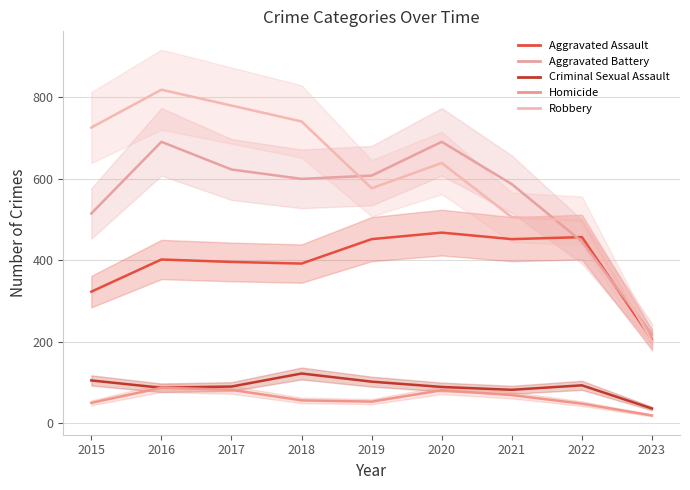

What is the average value of the Aggravated Battery series?

553